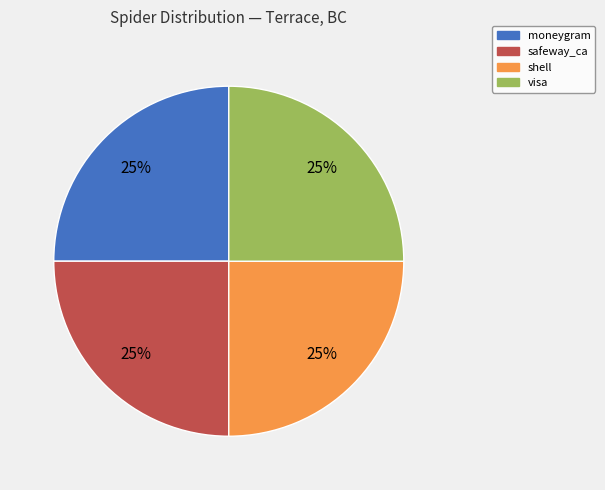

True or false: visa accounts for 1% of the total.

False